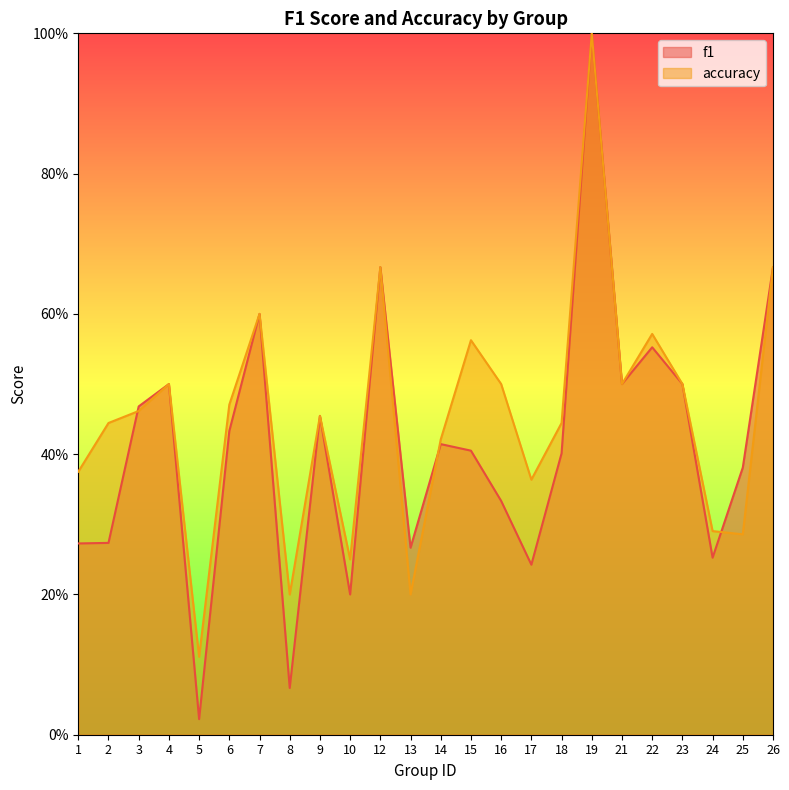

Which has a higher value, 4 or 14?

4